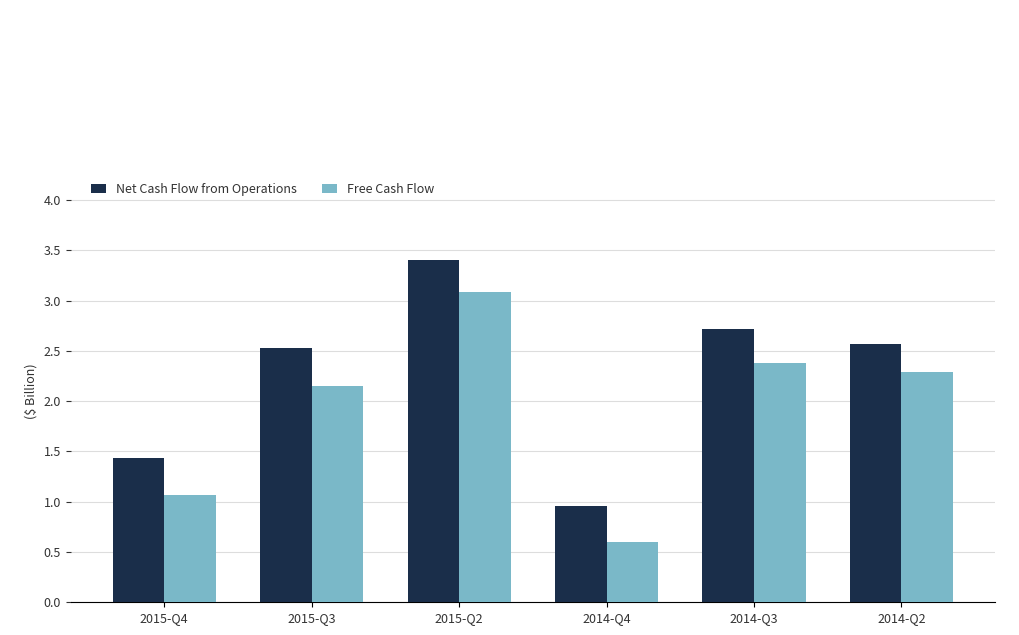

What is the sum of the Free Cash Flow values at 2015-Q3 and 2014-Q4?

2.7